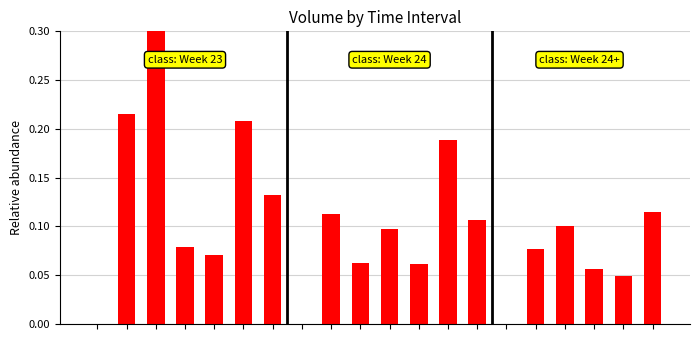

What is the greatest value displayed?

0.3